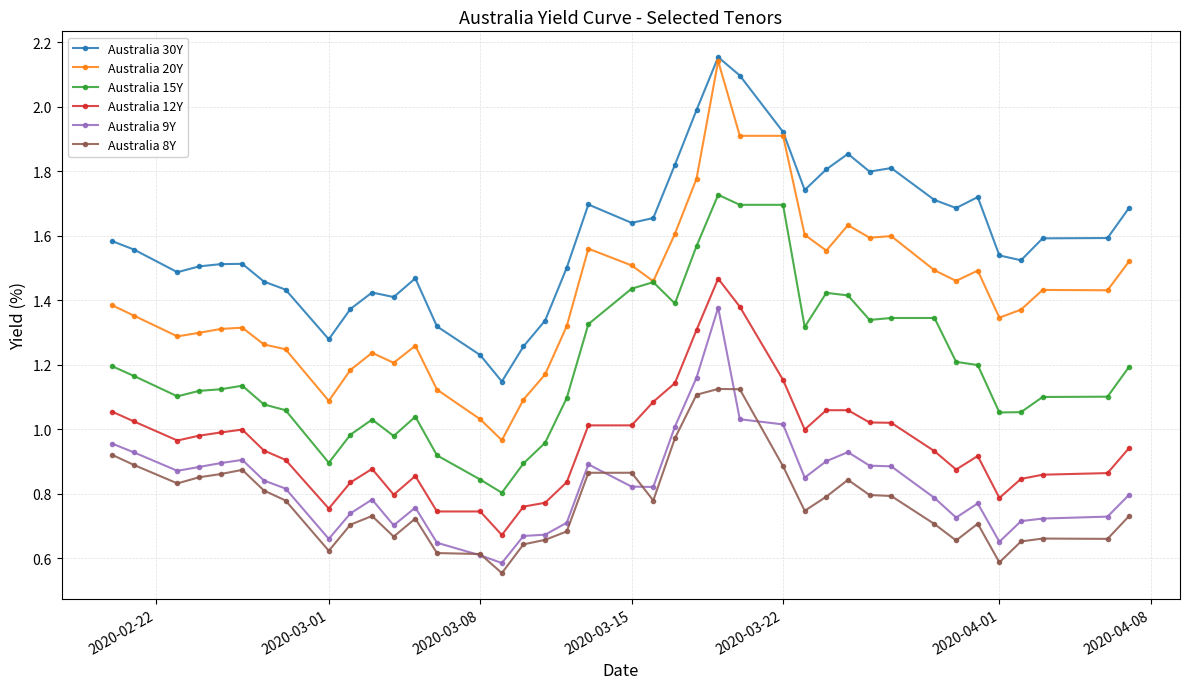

Which series has the largest total across all categories?

Australia 30Y